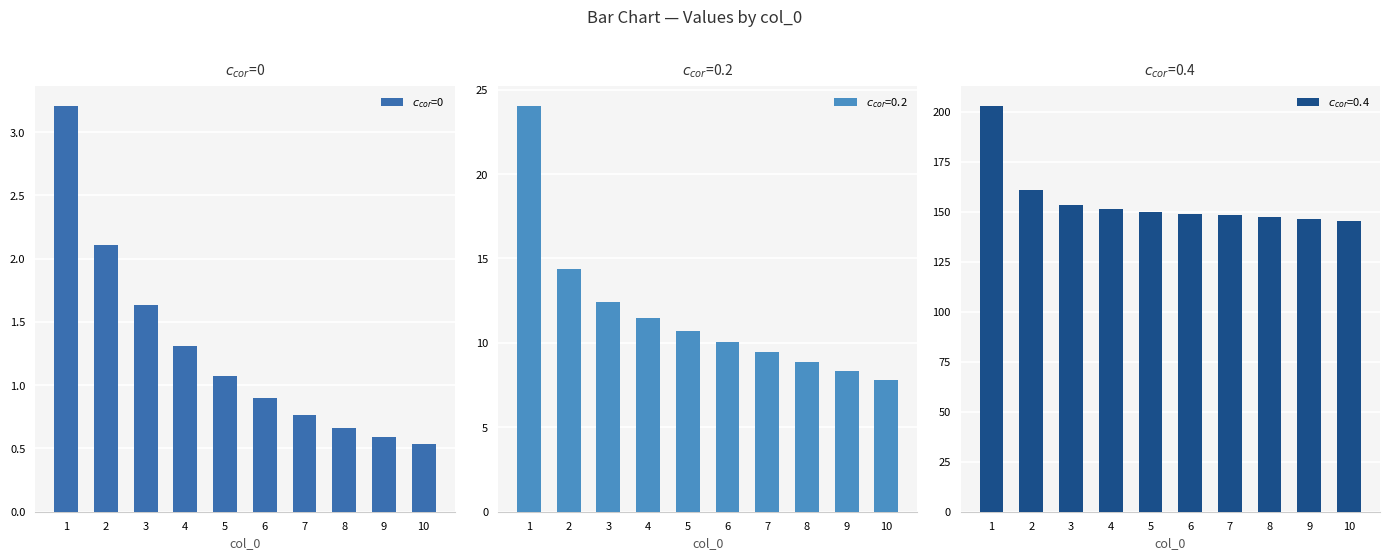

What is the difference between the maximum and minimum values?

2.7